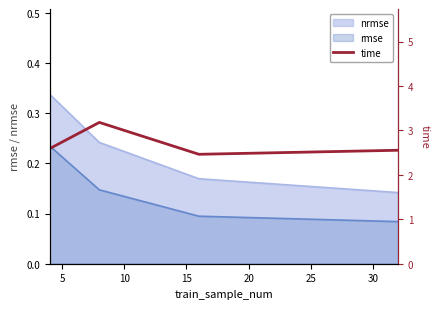

What is the value of the 3rd point from the left?

2.5